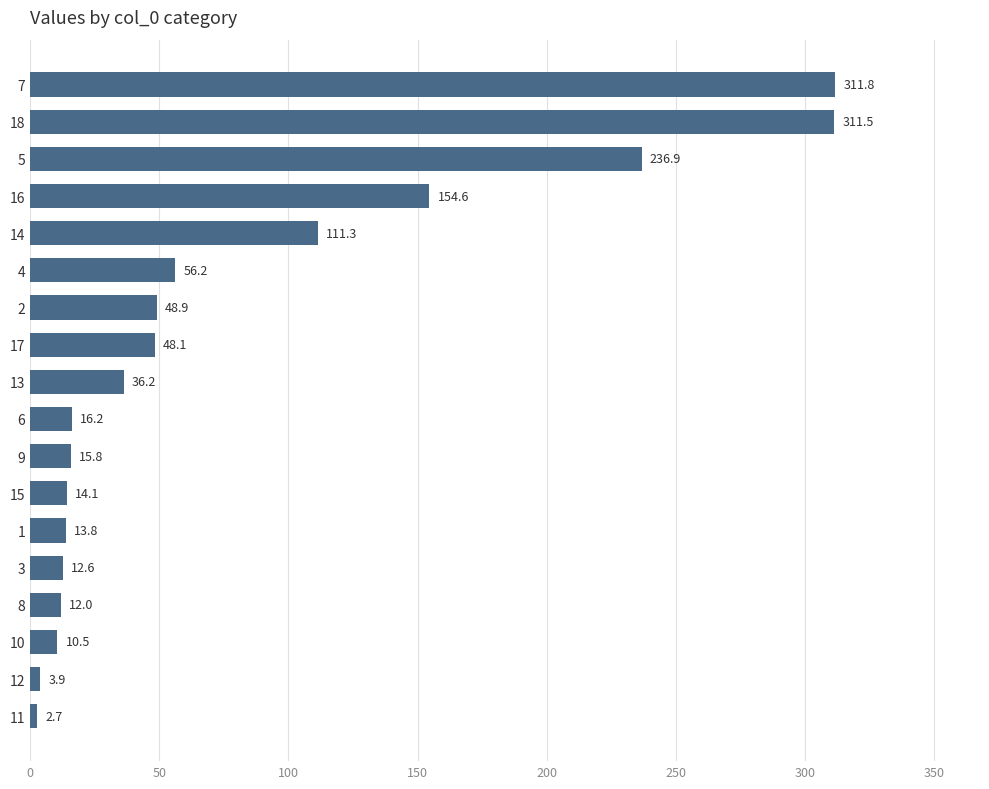

List the labels in order of value, smallest first.

11, 12, 10, 8, 3, 1, 15, 9, 6, 13, 17, 2, 4, 14, 16, 5, 18, 7